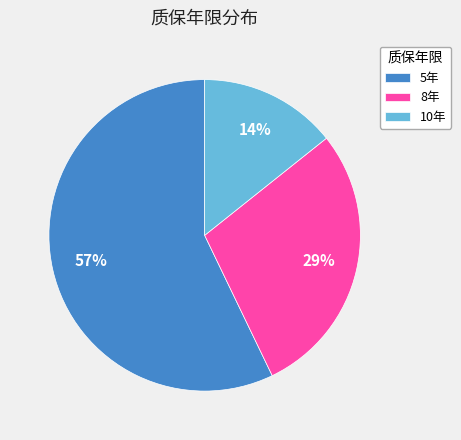

The 5年 slice represents 51% of the pie. True or false?

False